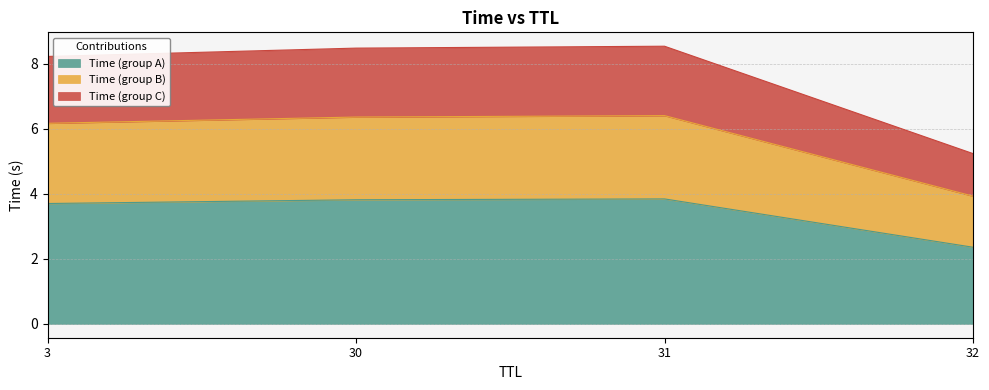

The Time (group A) series shows 1.5 at 32. True or false?

False